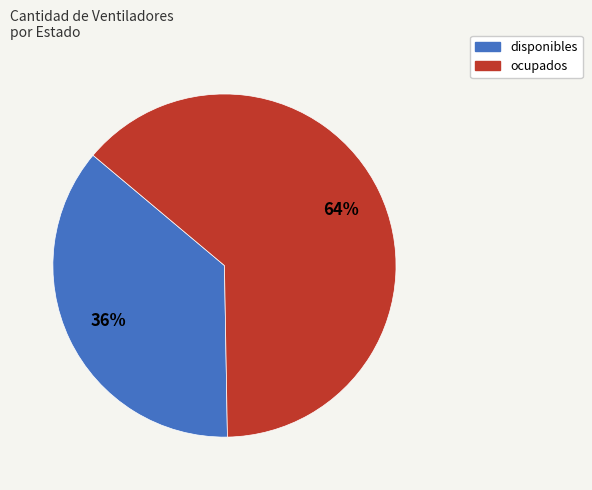

True or false: disponibles accounts for 48% of the total.

False